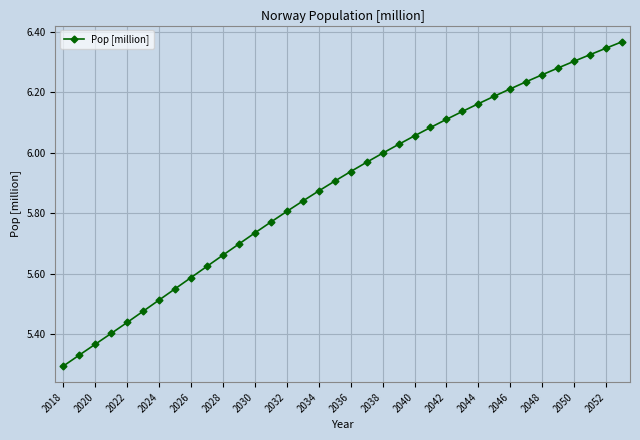

What is the difference between the second highest and second lowest values?

1.0